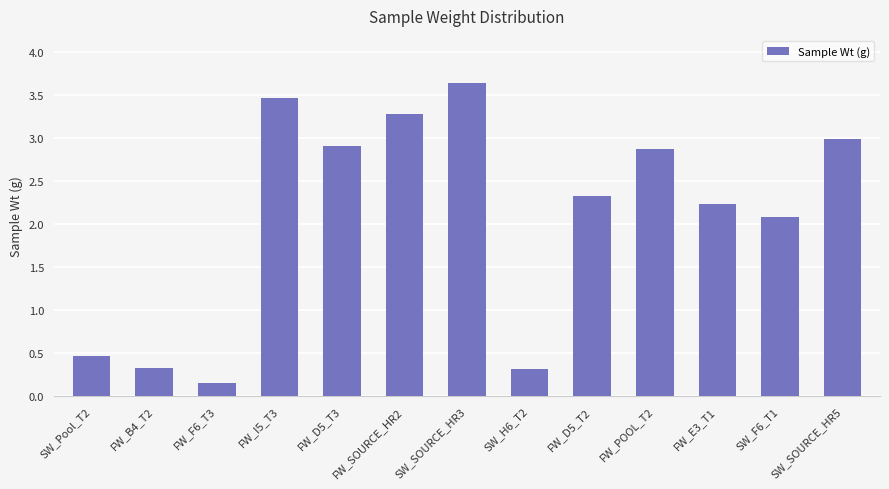

What is the label of the 13th bar from the left?

SW_SOURCE_HR5